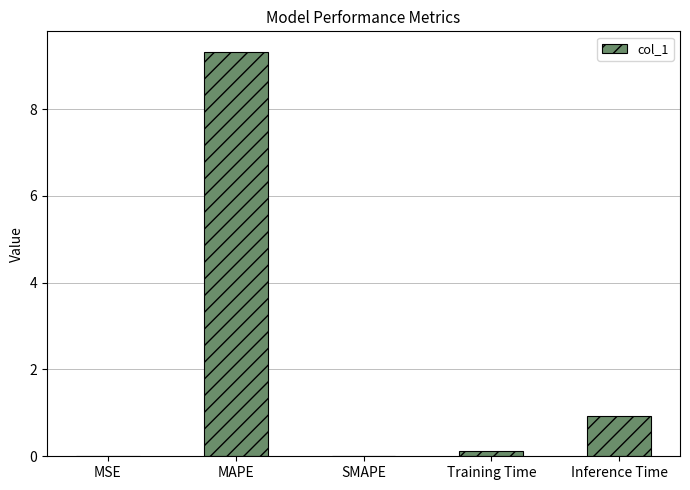

Does the chart contain stacked bars?

No